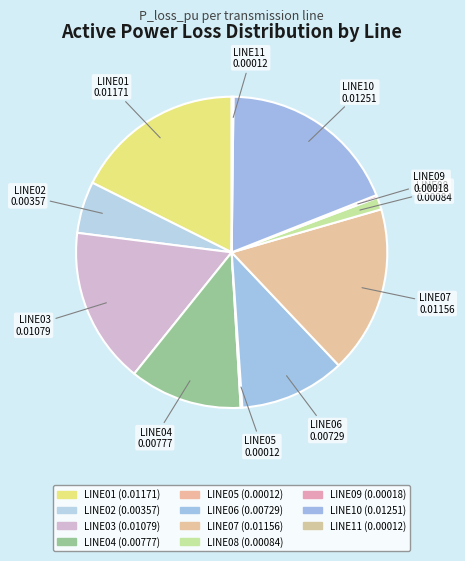

Is the sum of LINE10 and LINE08 greater than half?

No